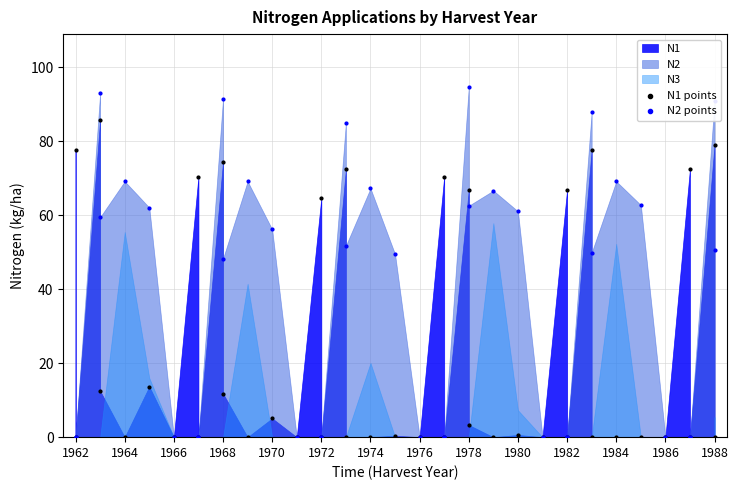

Which series has the largest total across all categories?

N2 points